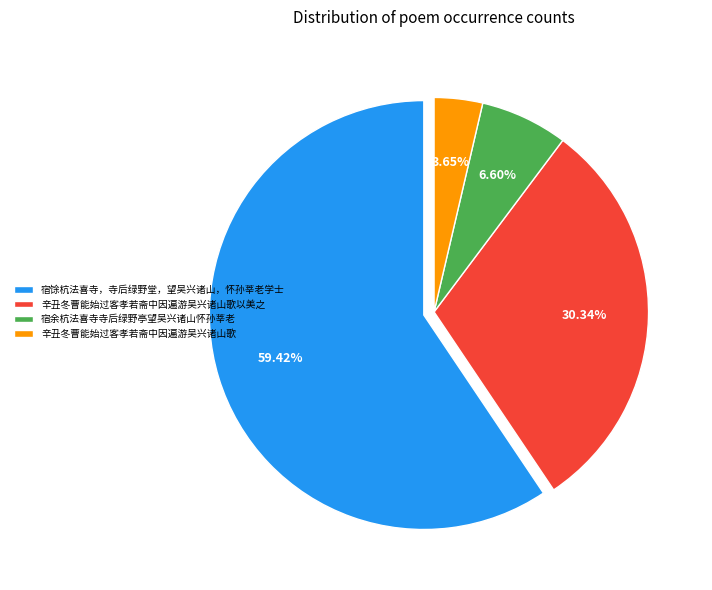

Combined, what portion of the pie is 宿馀杭法喜寺，寺后绿野堂，望吴兴诸山，怀孙莘老学士 and 辛丑冬曹能始过客孝若斋中因遍游吴兴诸山歌?

63.1%